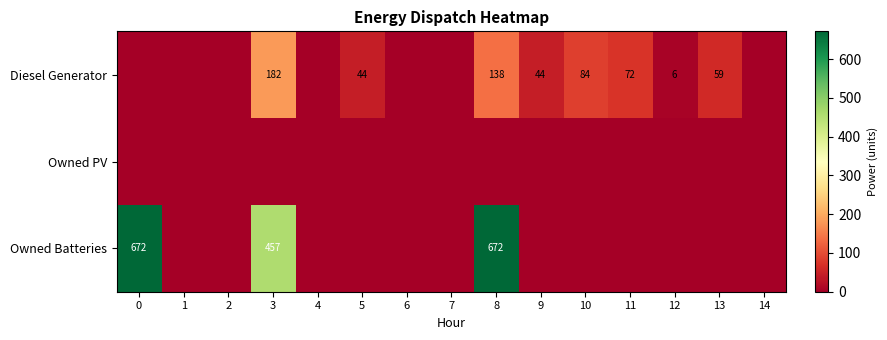

Reading right to left, extract all data points from this chart.

row_0: 0	59	6	72	84	44	138	0	0	44	0	182	0	0	0
row_1: 0	0	0	0	0	0	0	0	0	0	0	0	0	0	0
row_2: 0	0	0	0	0	0	672	0	0	0	0	457	0	0	672